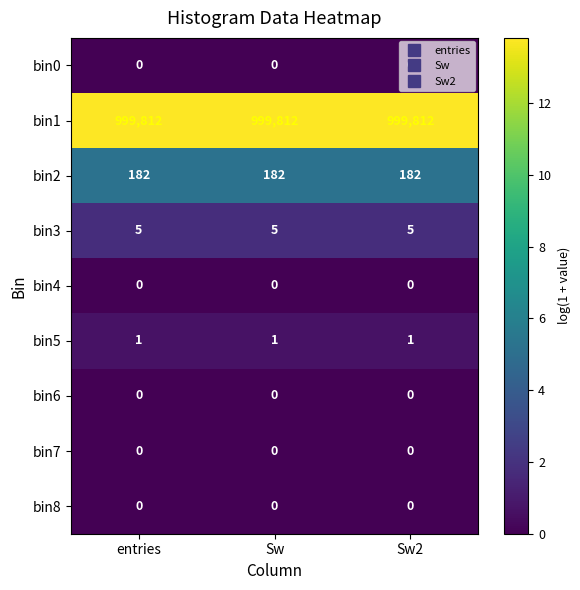

What is the difference between the highest and lowest values at Sw?

999812